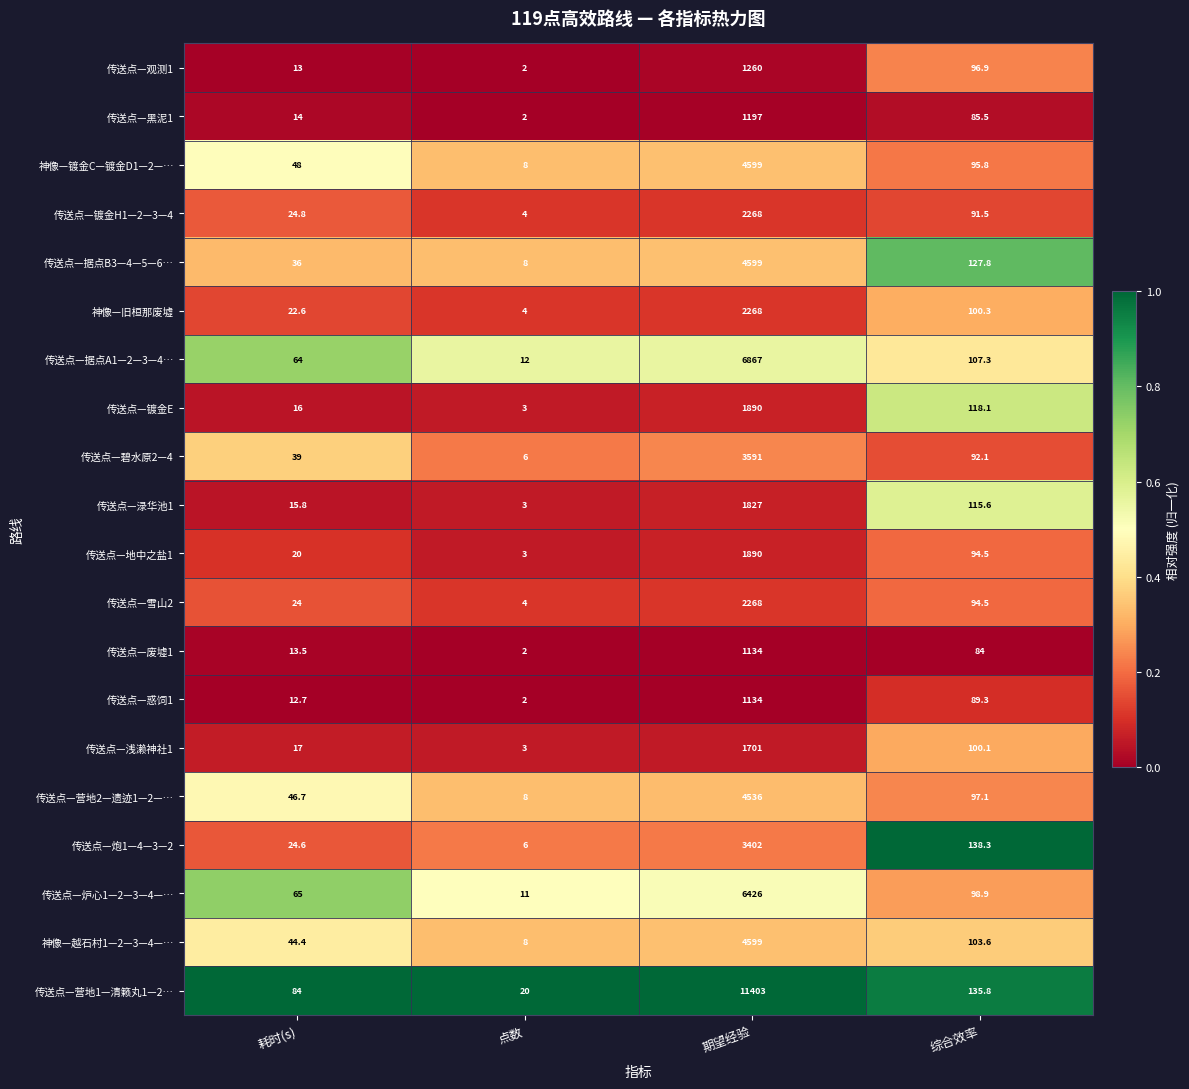

Which series has the largest total across all categories?

传送点—营地1—清籁丸1—2…